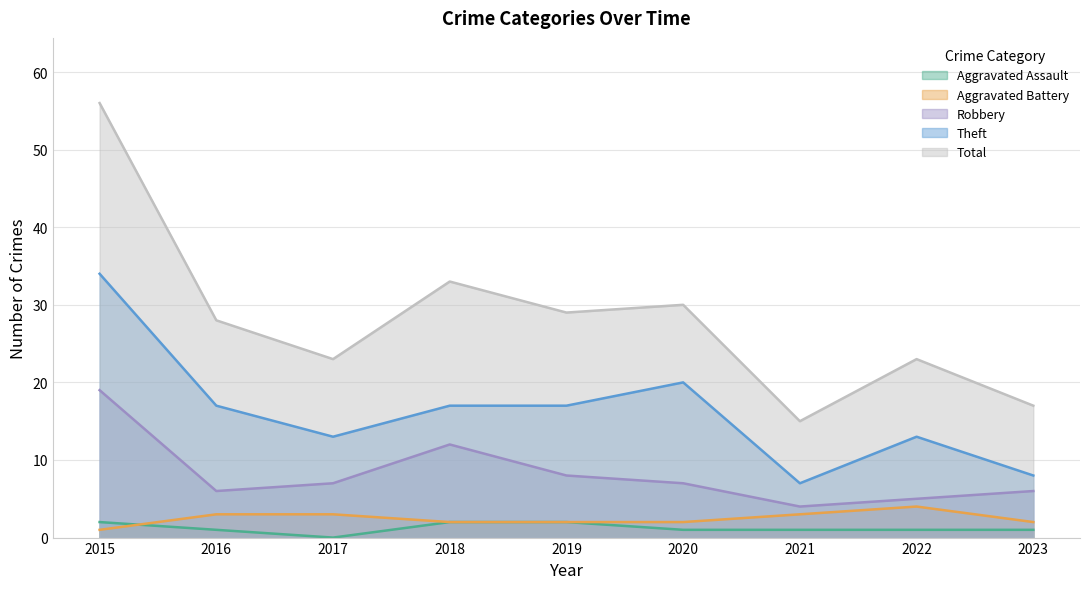

What is the sum of the Aggravated Assault values at 2023 and 2018?

3